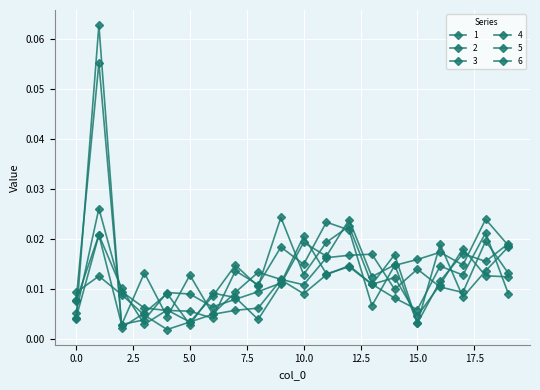

Does the chart have visible grid lines?

Yes